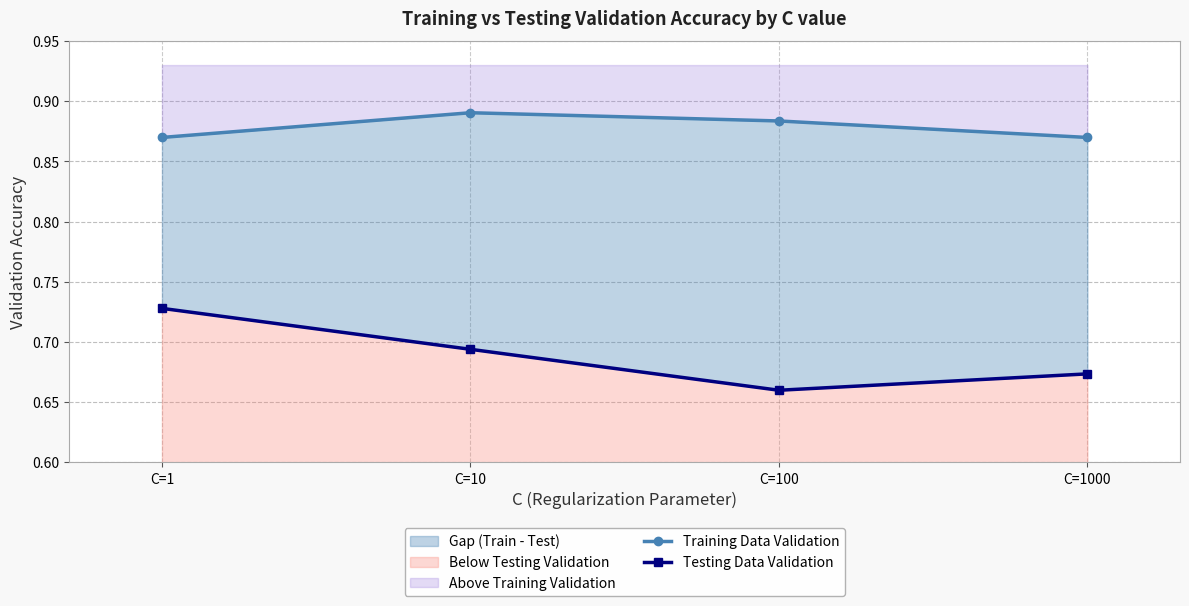

True or false: Testing Data Validation and Training Data Validation cross at least once.

False